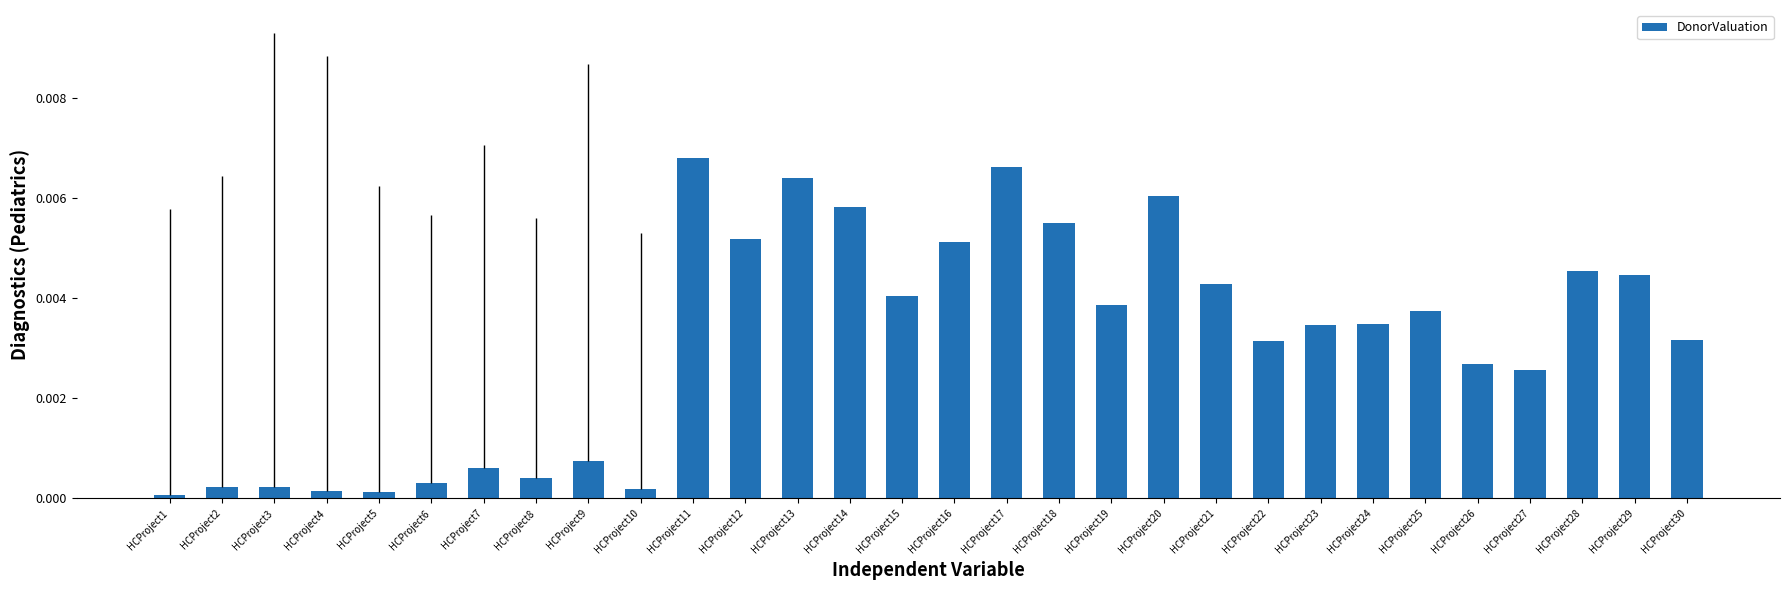

What is the sum of all values?

0.1